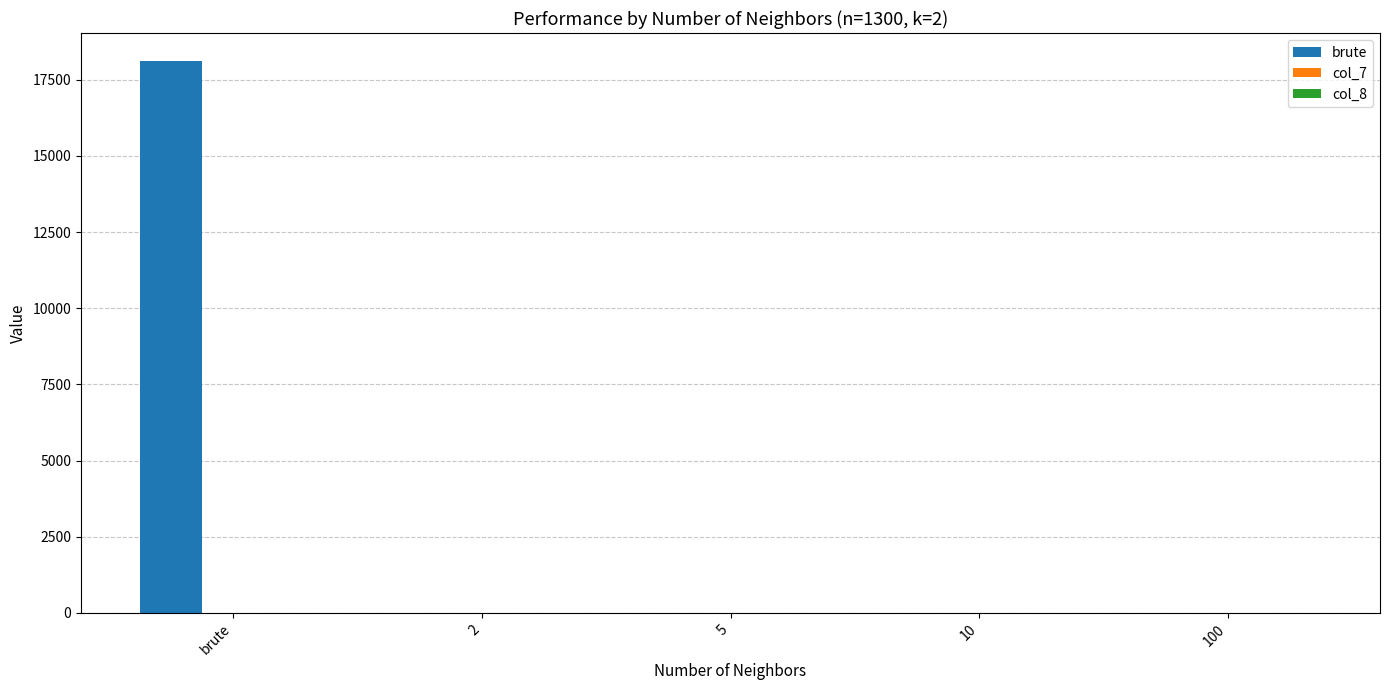

The value of brute at 100 is -8601.4. True or false?

False